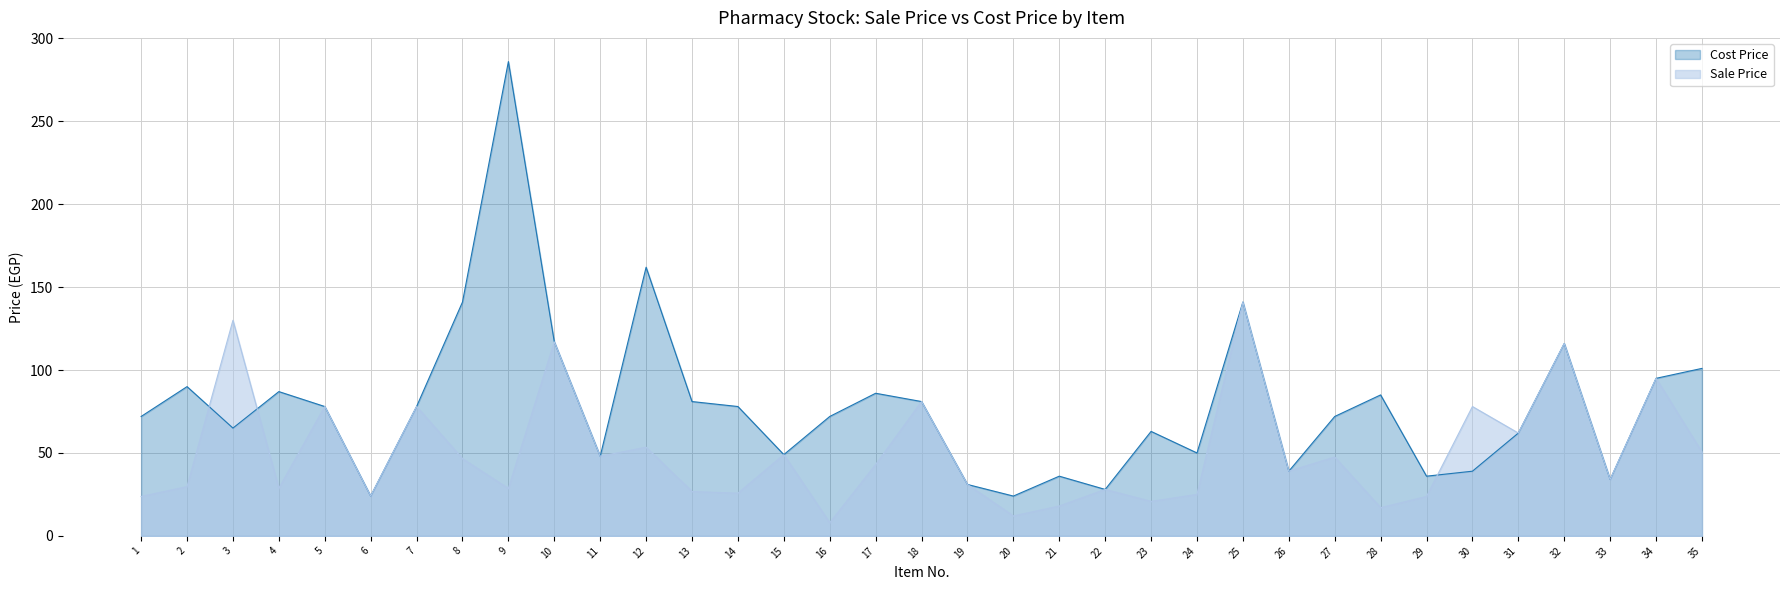

Which category has the lowest value across all series?

16